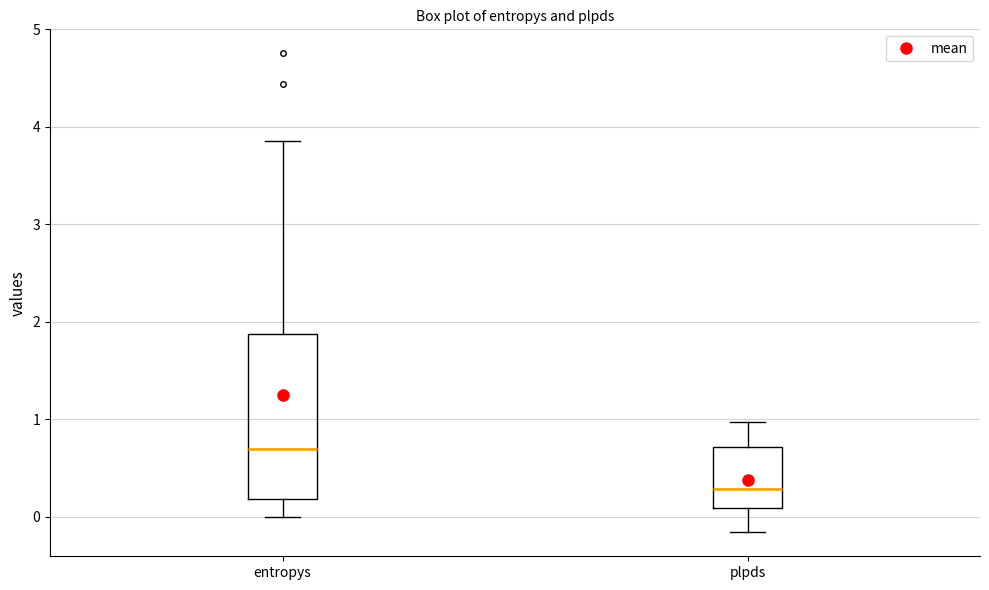

Reading left to right, read every box against the y-axis: the position of its median line, the range the box covers, and the ends of its whiskers. The values are not printed on the chart, so give them approximately, as read against the axis.

entropys: median 0.7, box 0.2 to 1.9, whiskers 0.0 to 3.9
plpds: median 0.3, box 0.1 to 0.7, whiskers -0.2 to 1.0